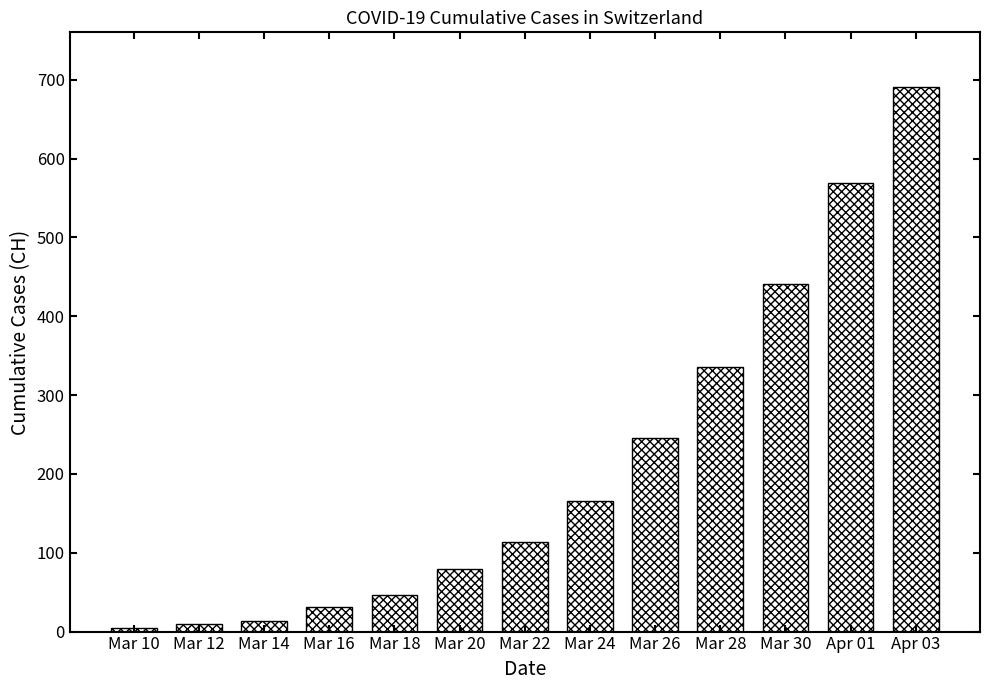

How many categories are shown in the chart?

13